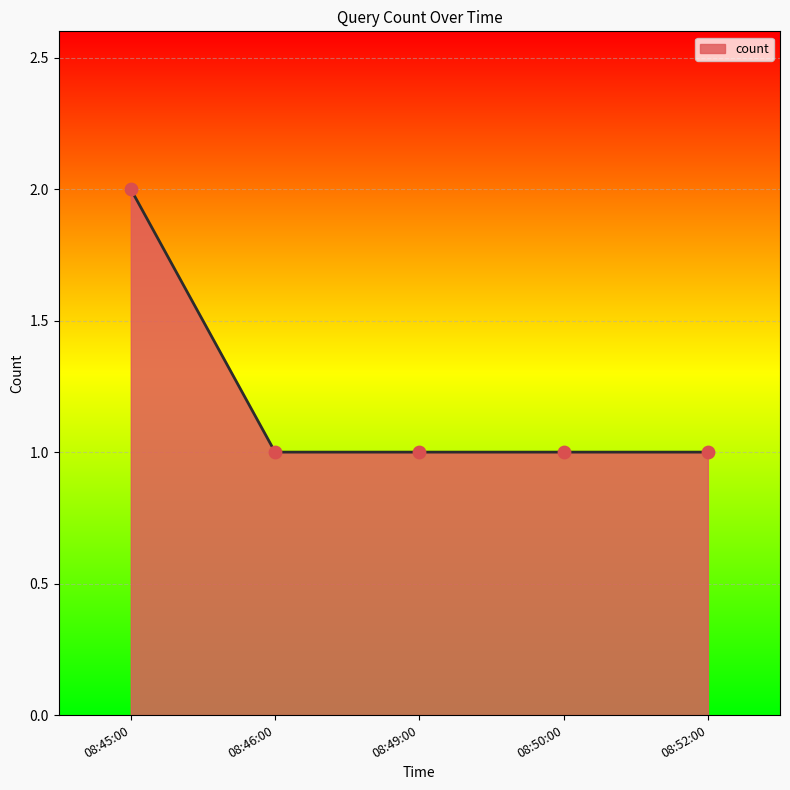

Approximately how many times larger is the value at 08:50:00 compared to 08:49:00?

1.0